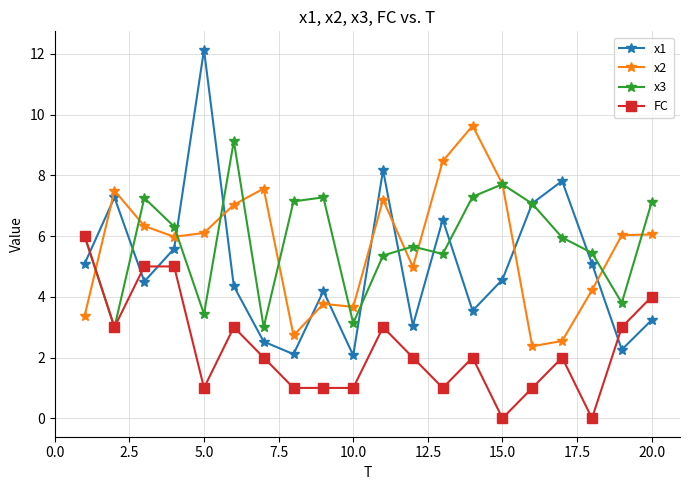

What is the value of the x1 point at the 16th from the left?

7.1